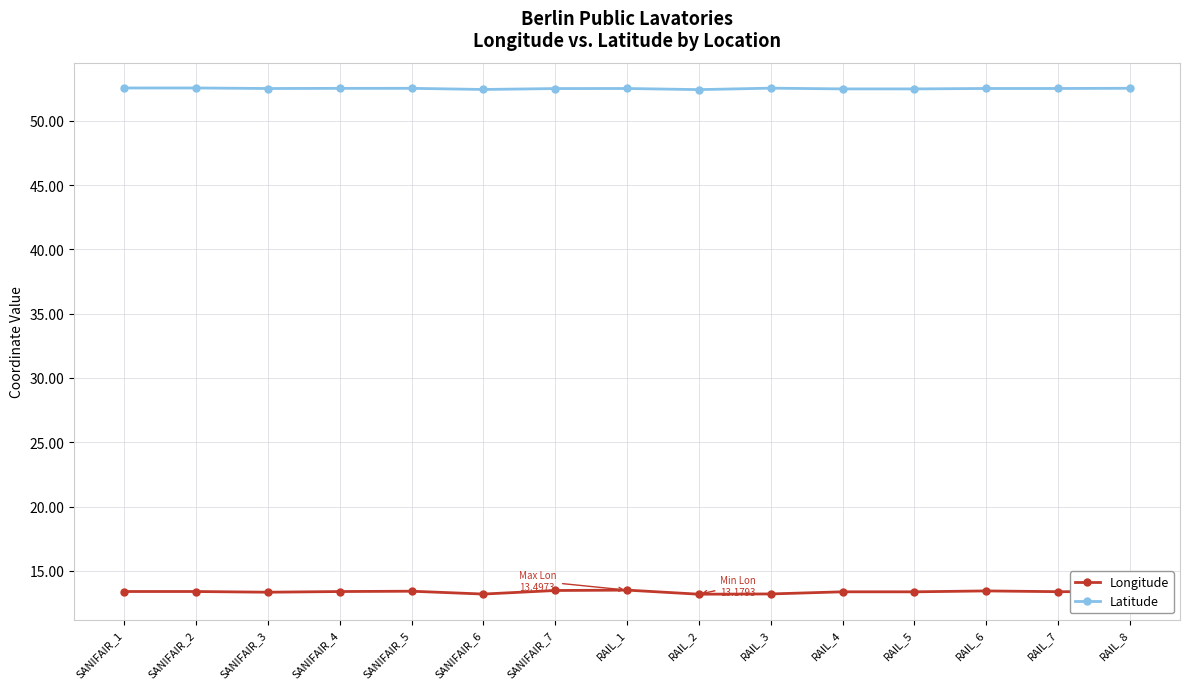

True or false: Longitude and Latitude cross at least once.

False